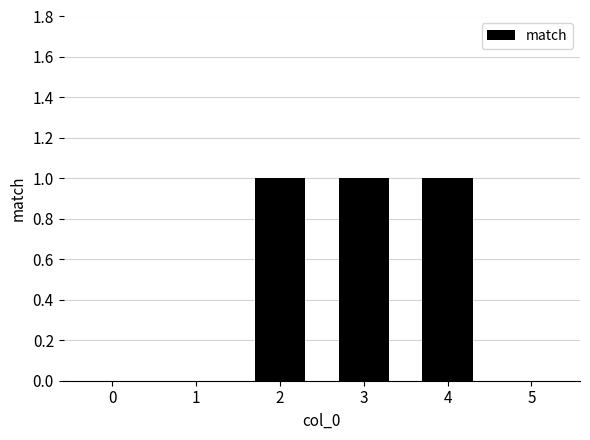

Reading right to left, extract all data points from this chart.

5=0	4=1	3=1	2=1	1=0	0=0